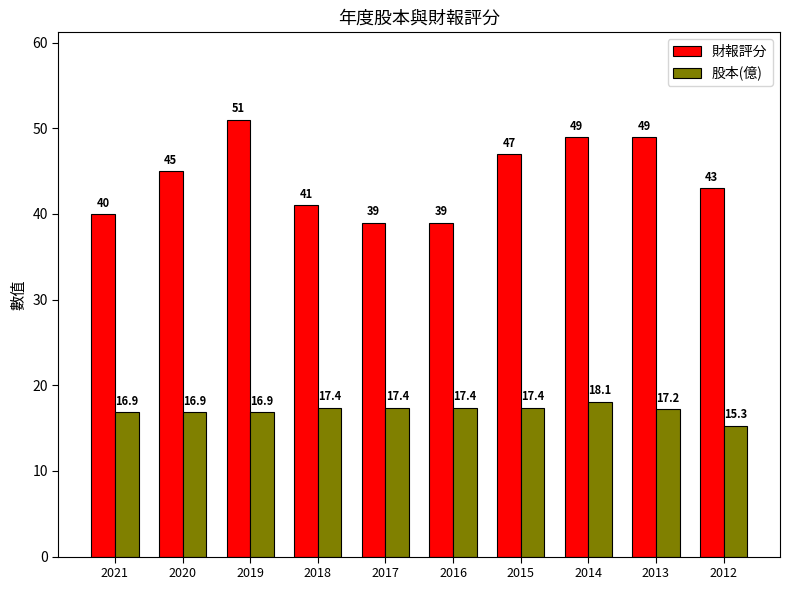

Which series has the widest spread of values?

財報評分